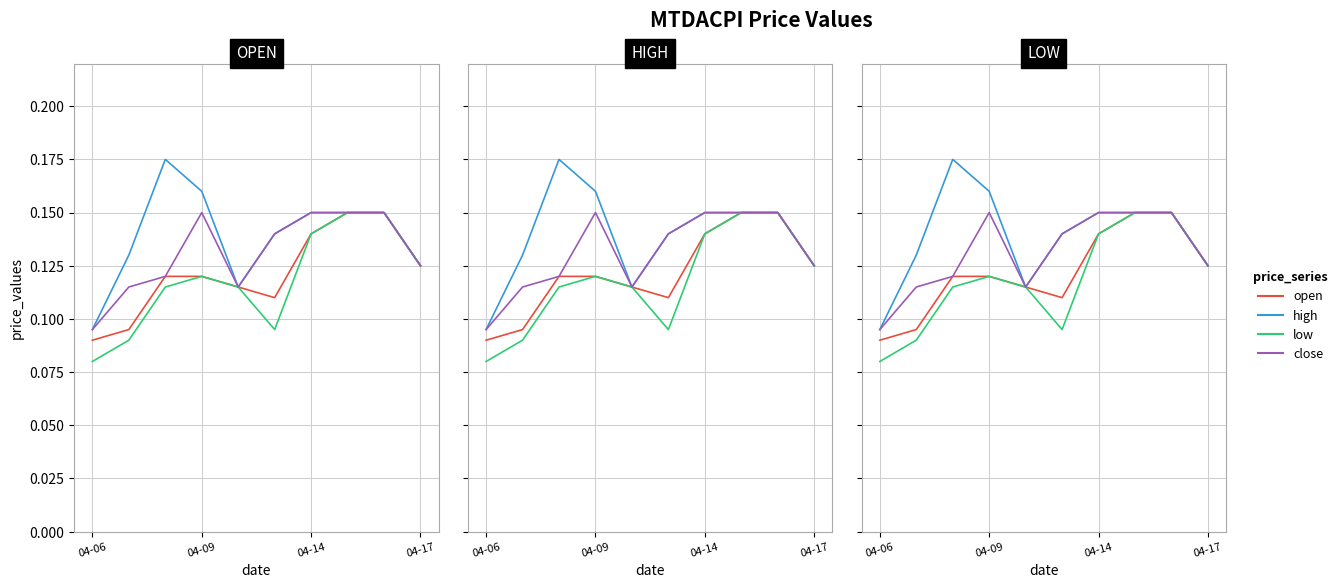

The open series shows 0.1 at 4. True or false?

True